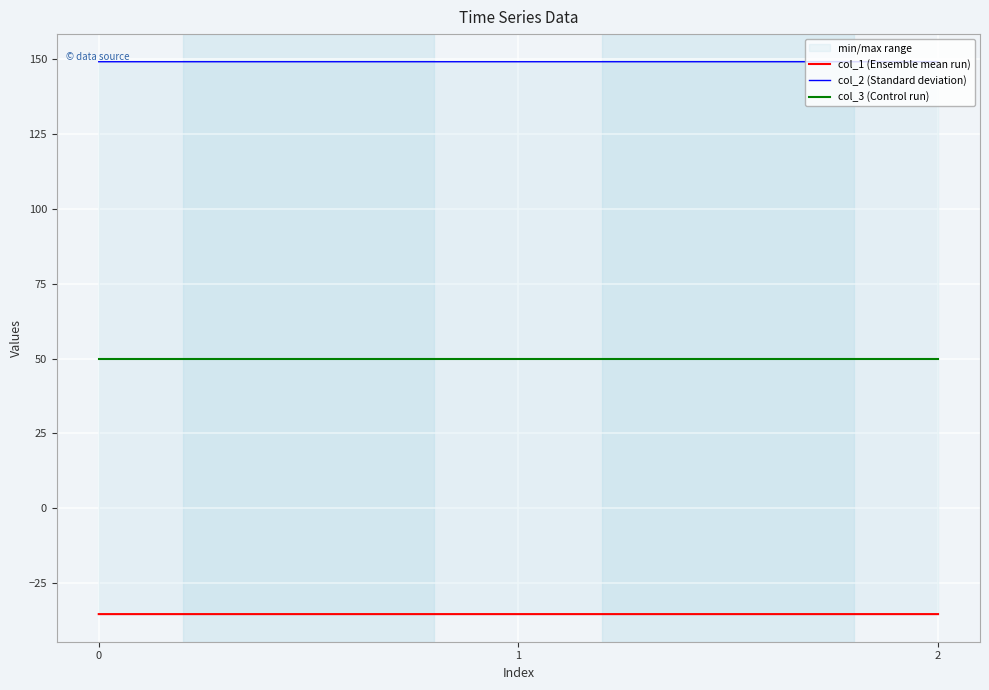

Which series has the largest range (max minus min)?

col_2 (Standard deviation)